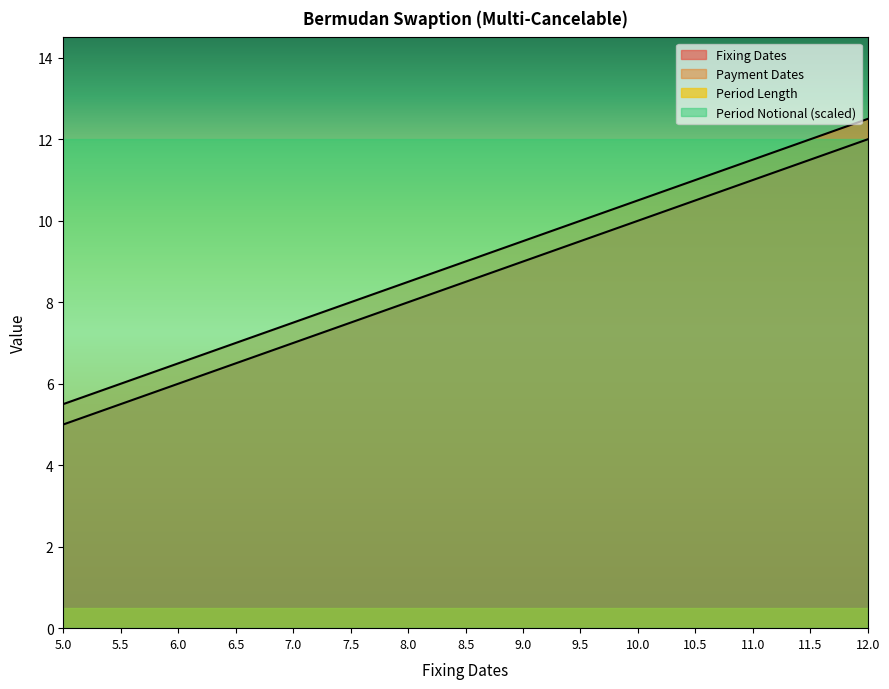

What are all the series names shown in the legend?

Fixing Dates, Payment Dates, Period Length, Period Notional (scaled)